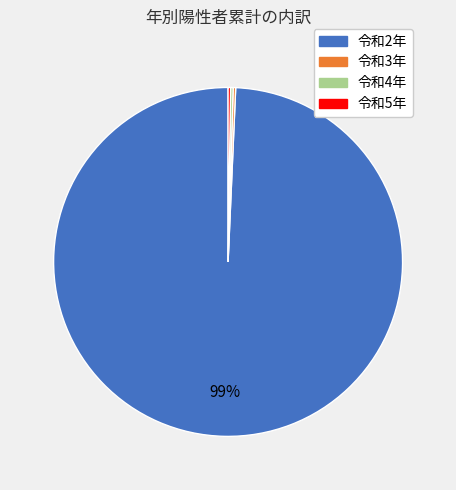

What is the largest slice in the pie chart?

令和2年